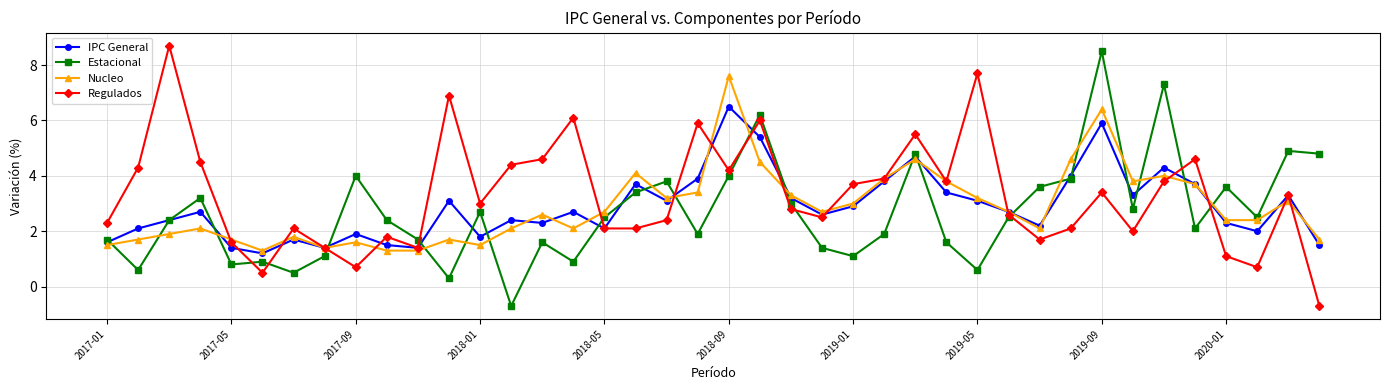

In Estacional, how many points are lower than both neighbors (excluding endpoints)?

12